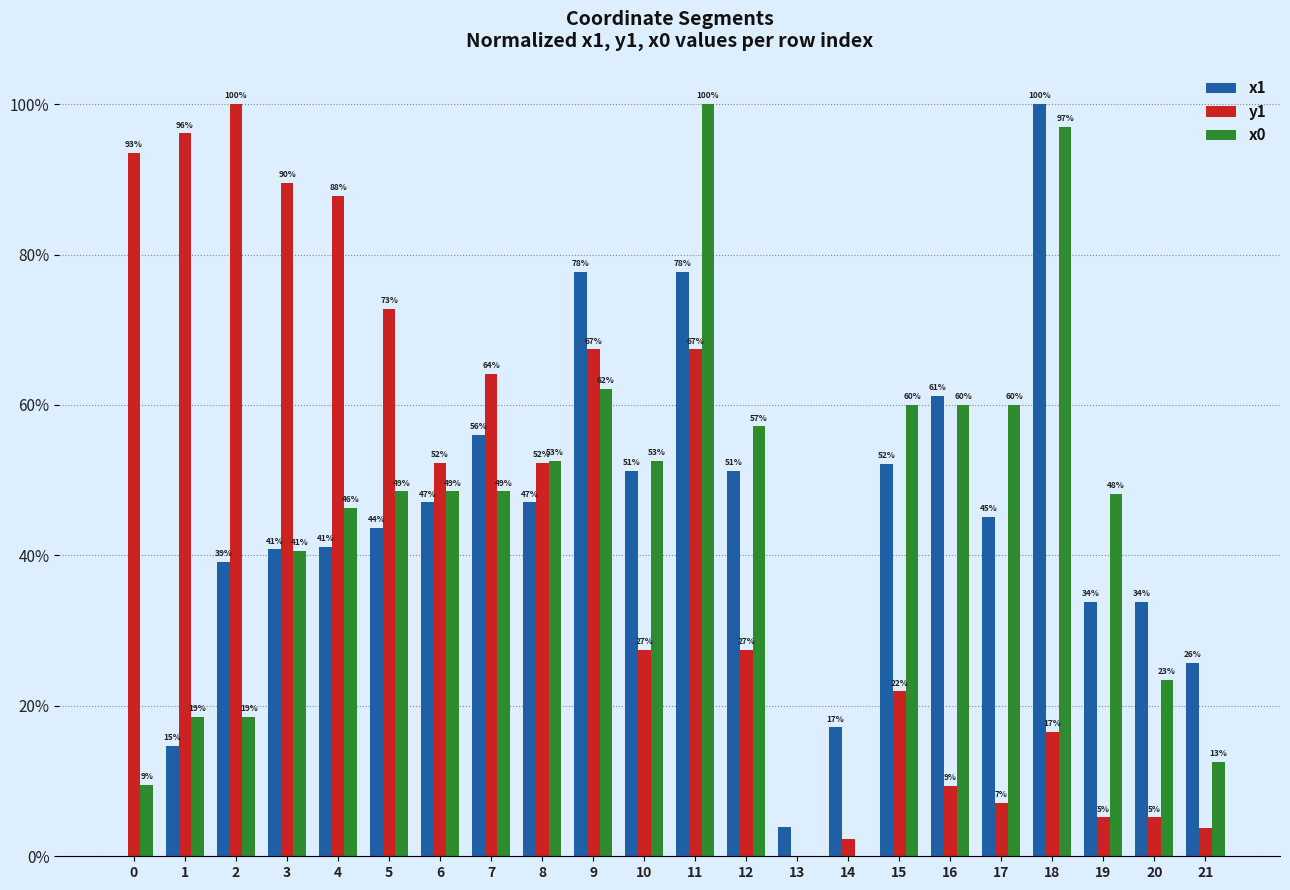

What is the approximate value of x1 at 15?

52.1